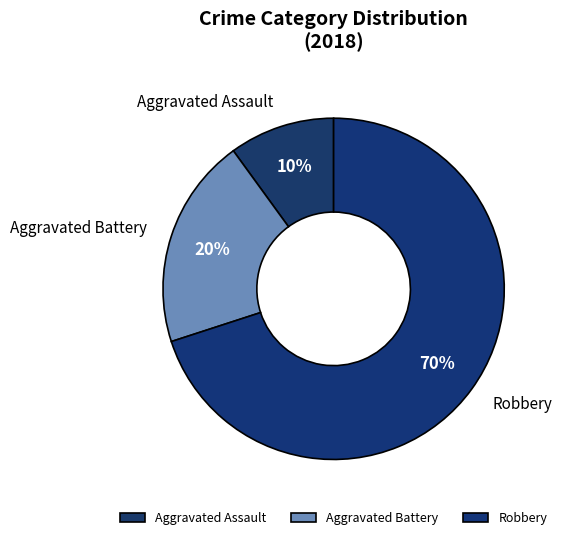

True or false: Robbery accounts for 60% of the total.

False